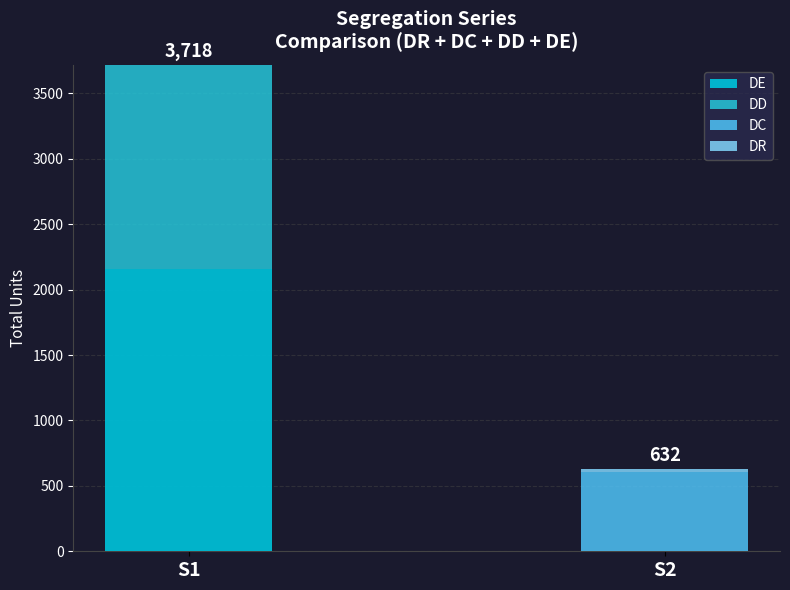

Which series changed the most between S1 and S2?

DE